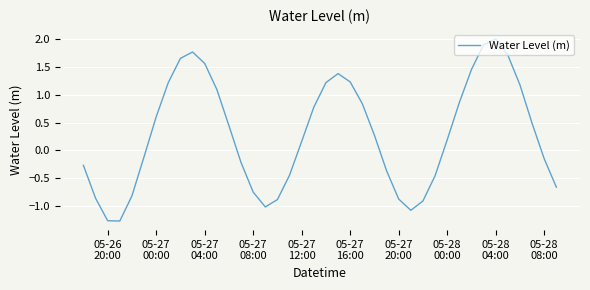

What is the minimum value shown in the chart?

-1.3